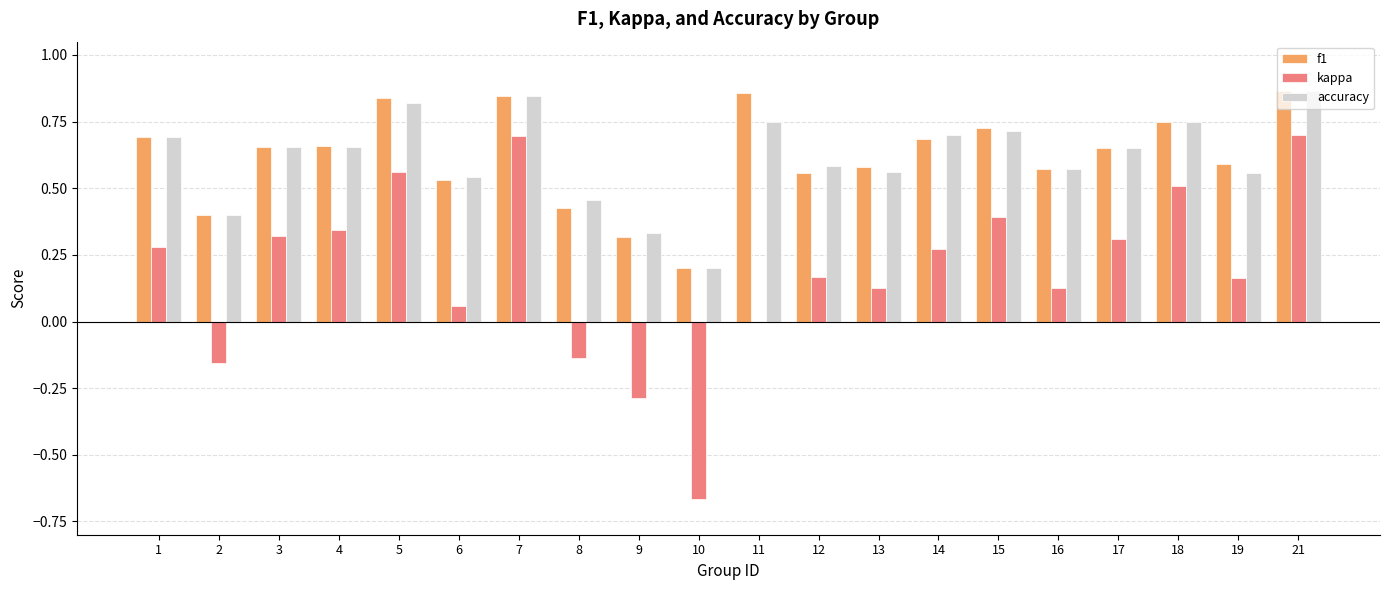

The value of kappa at 3 is 0.5. True or false?

False